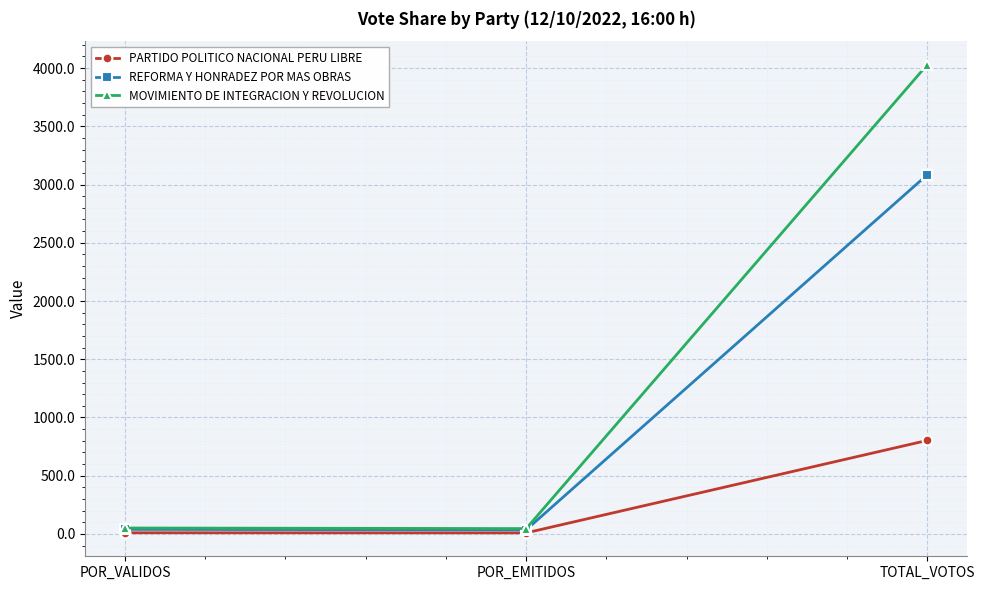

The value of REFORMA Y HONRADEZ POR MAS OBRAS at TOTAL_VOTOS is 4507.7. True or false?

False